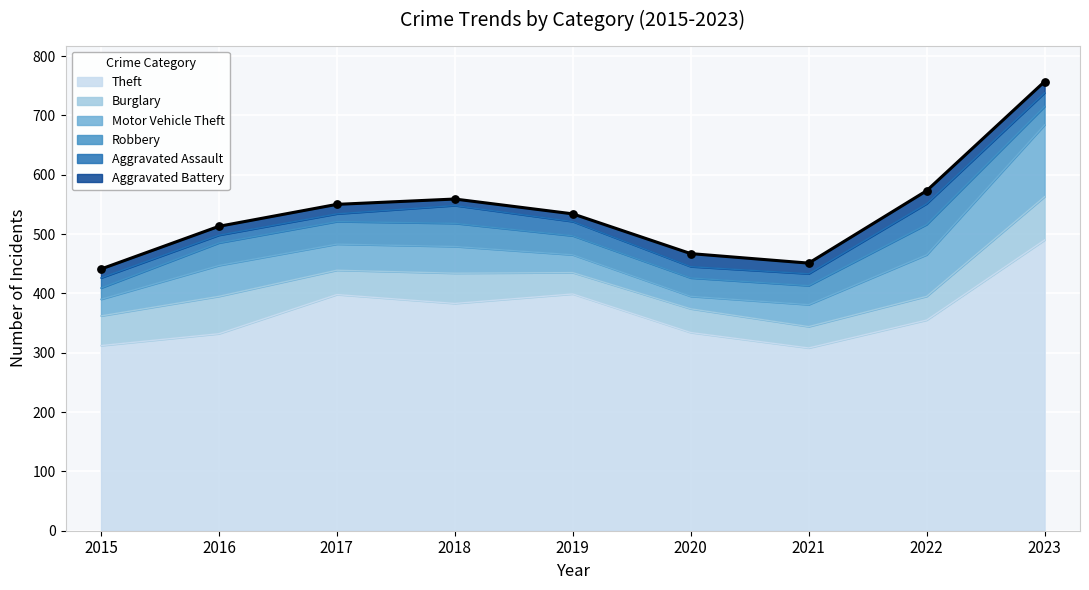

Which series has the largest total across all categories?

Theft